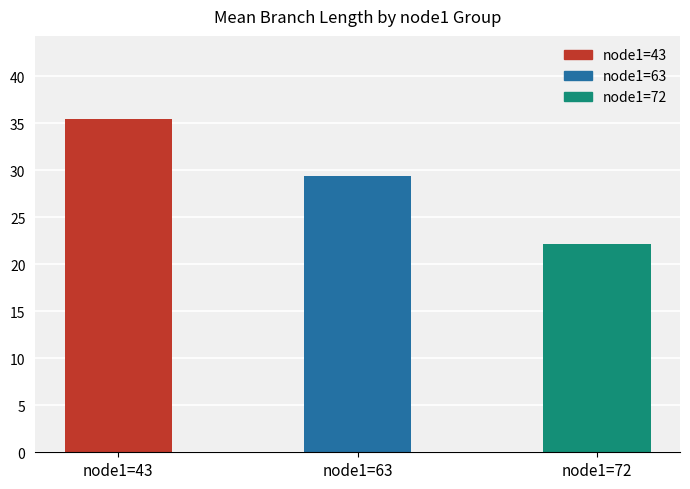

Approximately how many times larger is the value at node1=63 compared to node1=43?

0.8